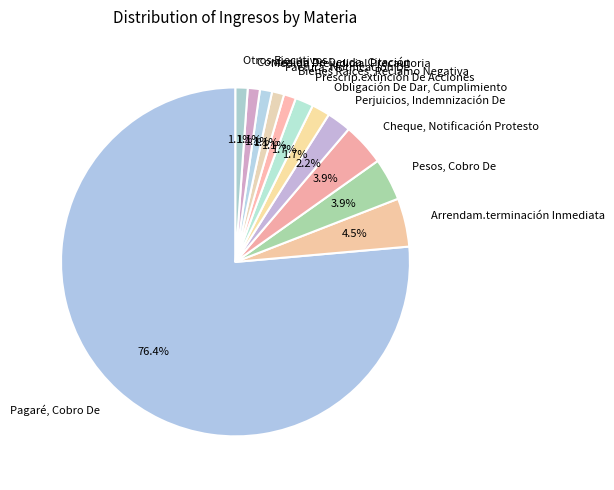

Count the number of slices in the pie.

12